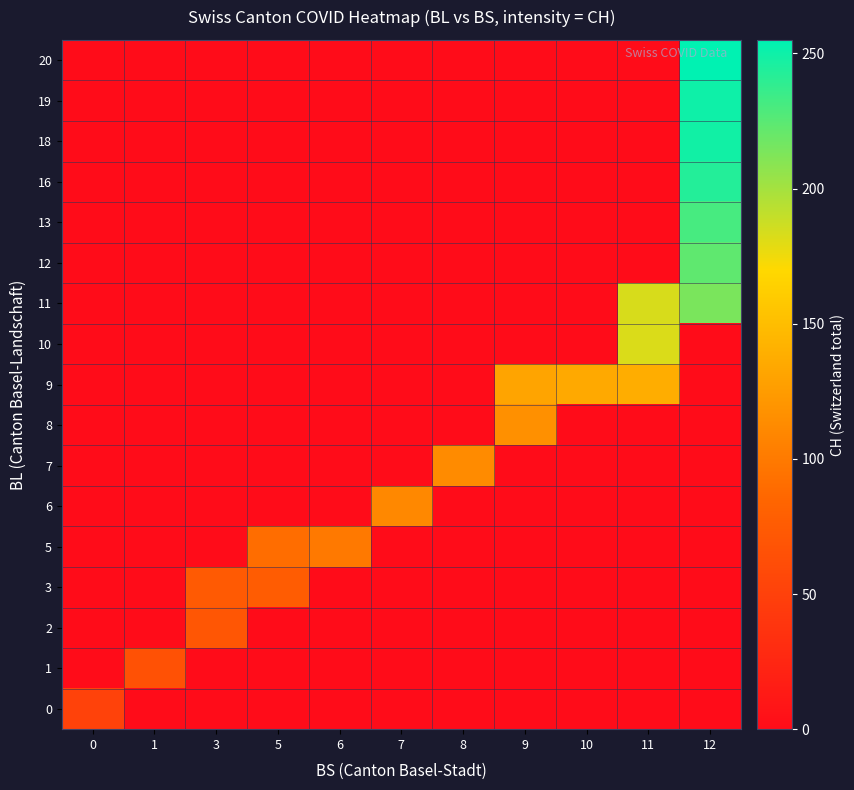

Which series has the widest spread of values?

20